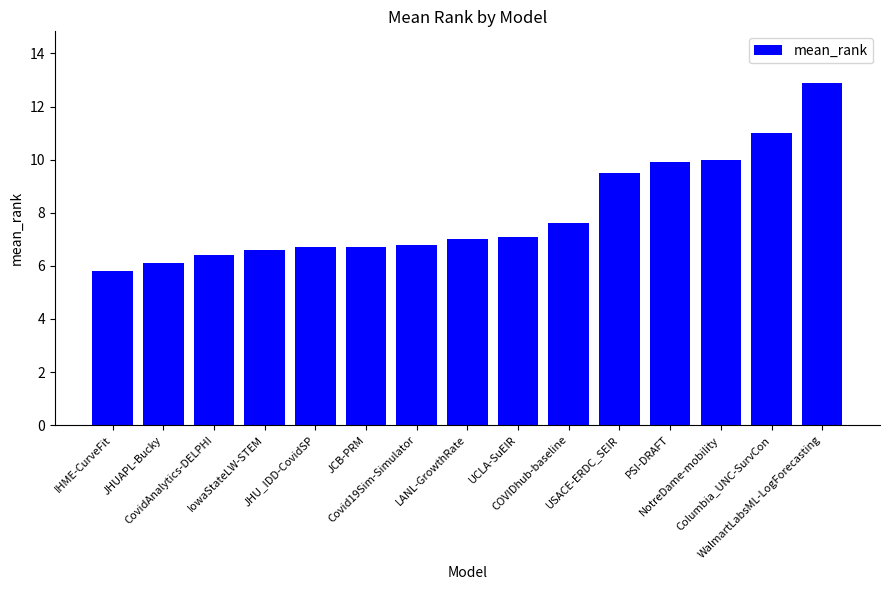

How many series are shown in this chart?

1